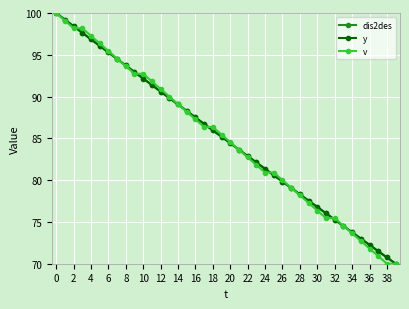

After their last crossing, which series has the higher values: y or dis2des?

y